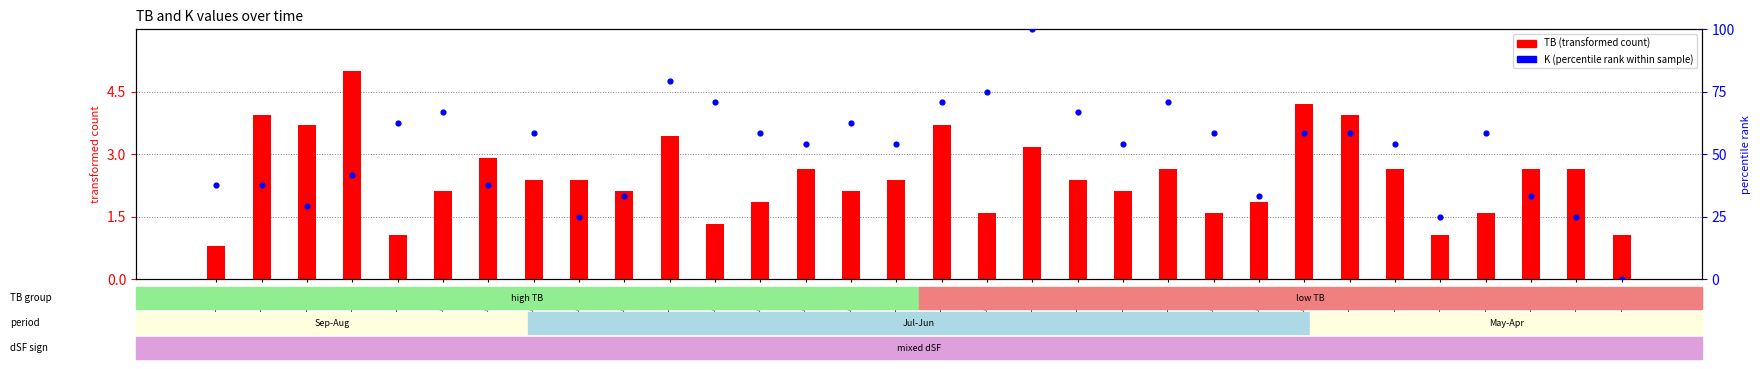

At how many categories does at least one series exceed 34?

24